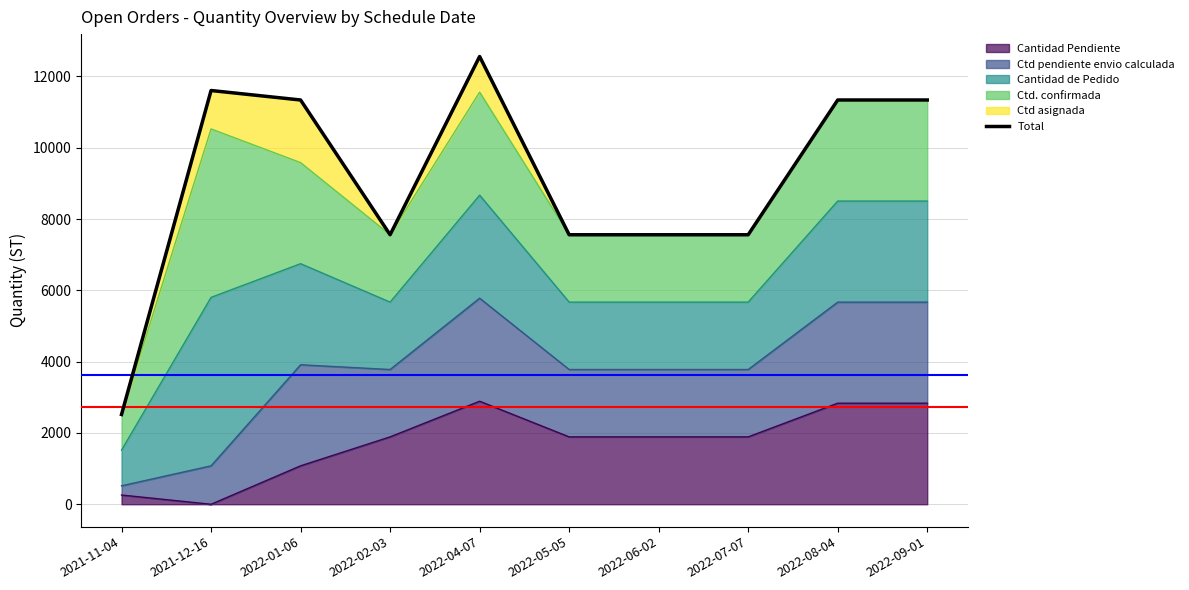

Reading left to right, extract all data points from this chart.

2518	11606	11340	7560	12560	7560	7560	7560	11340	11340